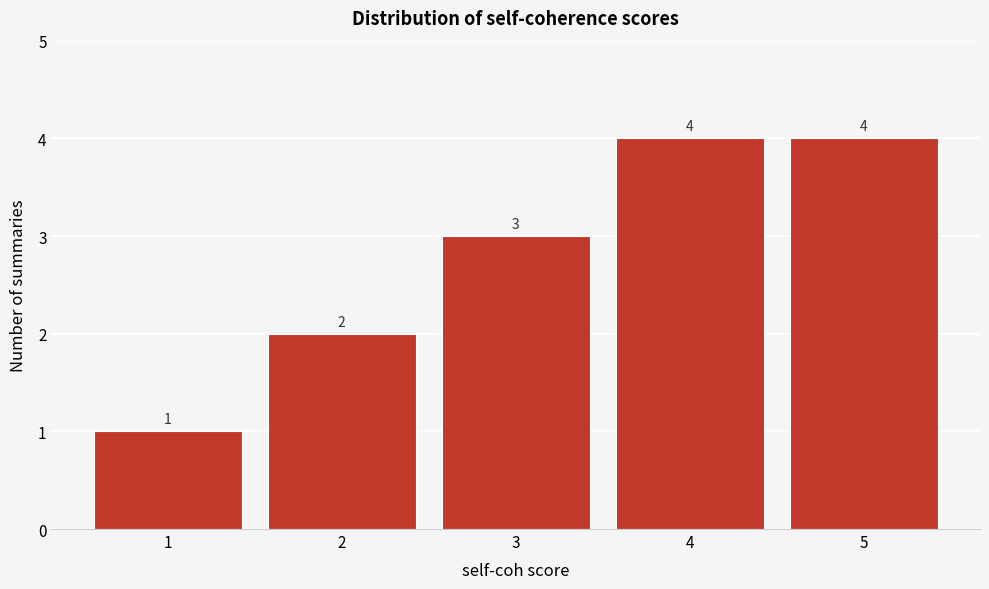

Reading left to right, list every bar in this chart as the range it spans on the x-axis followed by its height.

0.5 to 1.5: 1
1.5 to 2.5: 2
2.5 to 3.5: 3
3.5 to 4.5: 4
4.5 to 5.5: 4